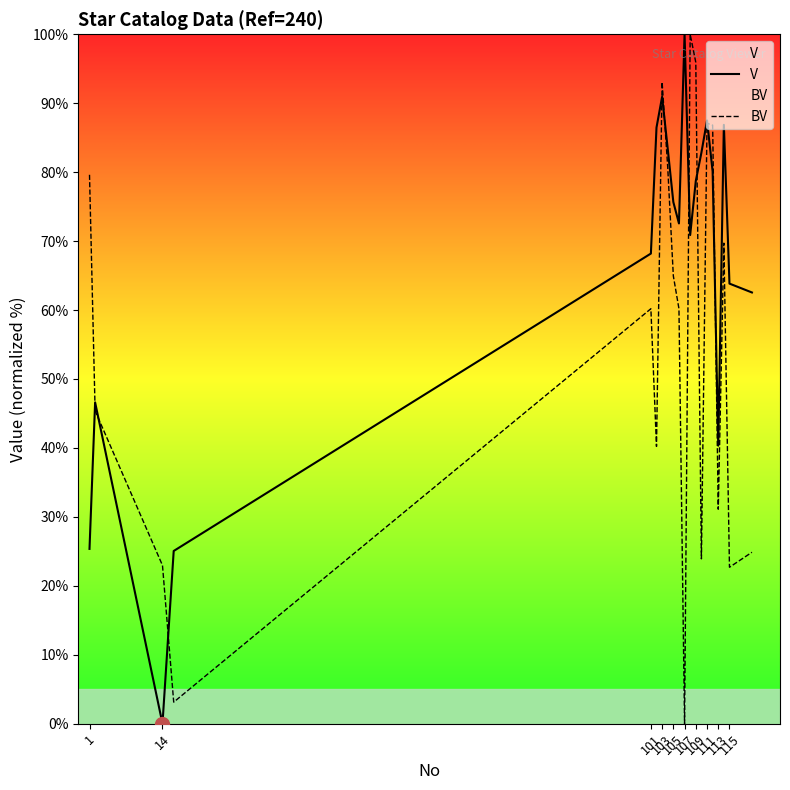

Which series has the largest total across all categories?

V